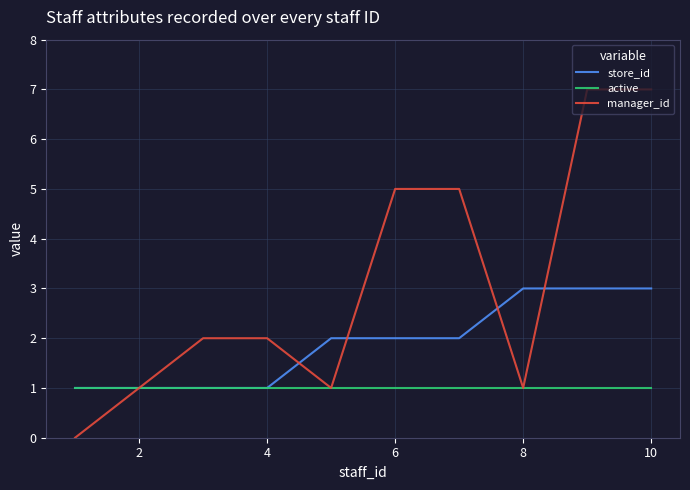

What is the maximum value shown in the chart?

7